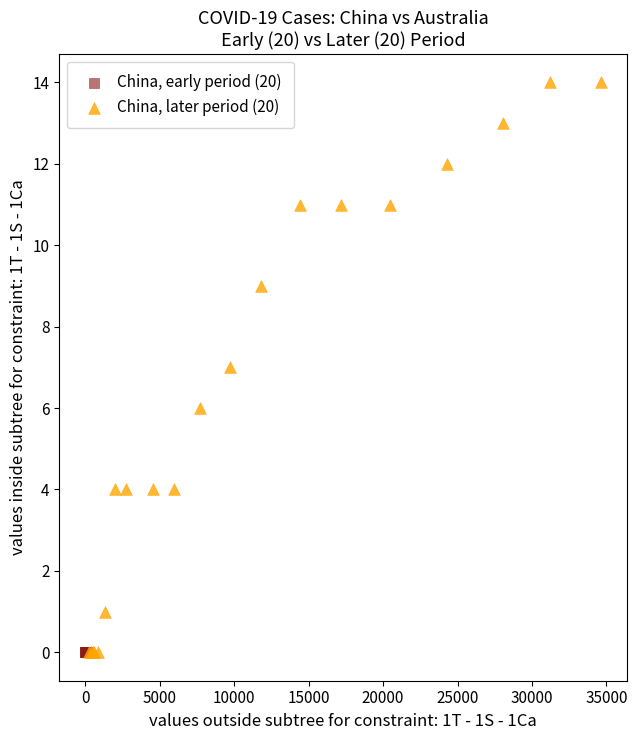

Which series reaches the maximum Y coordinate?

China, later period (20)